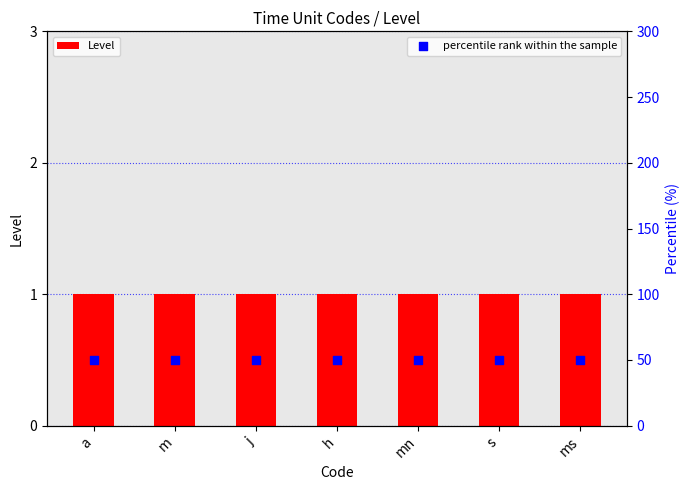

Which series reaches the minimum Y coordinate?

Level